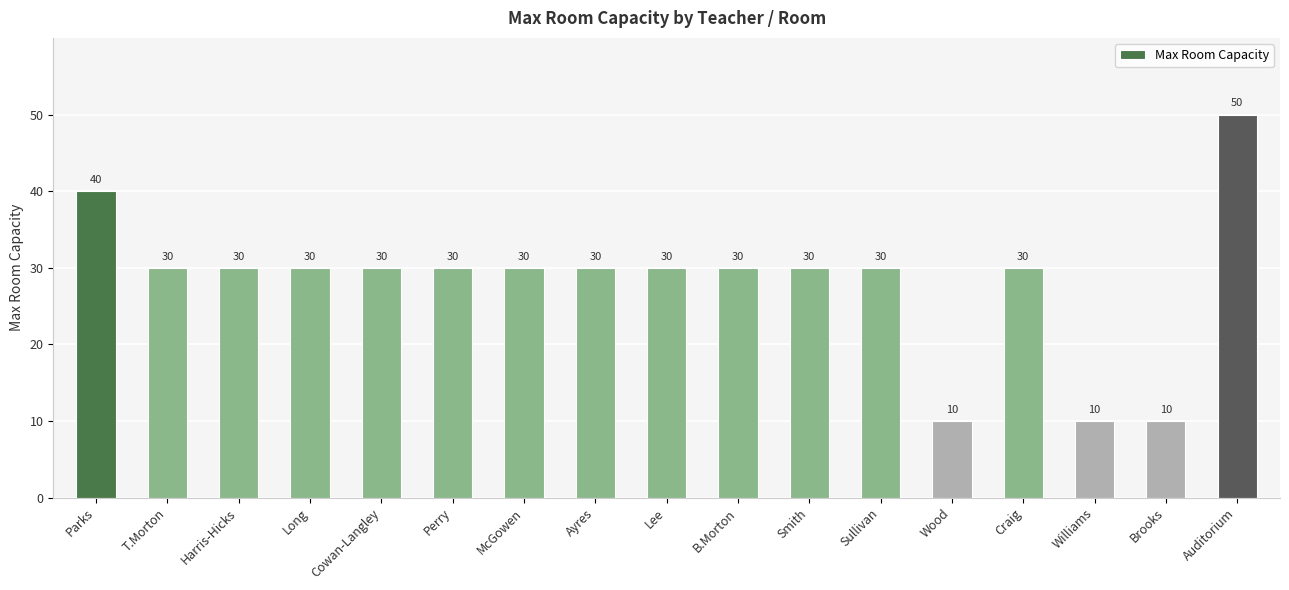

Reading right to left, list all the values displayed in this chart.

50	10	10	30	10	30	30	30	30	30	30	30	30	30	30	30	40